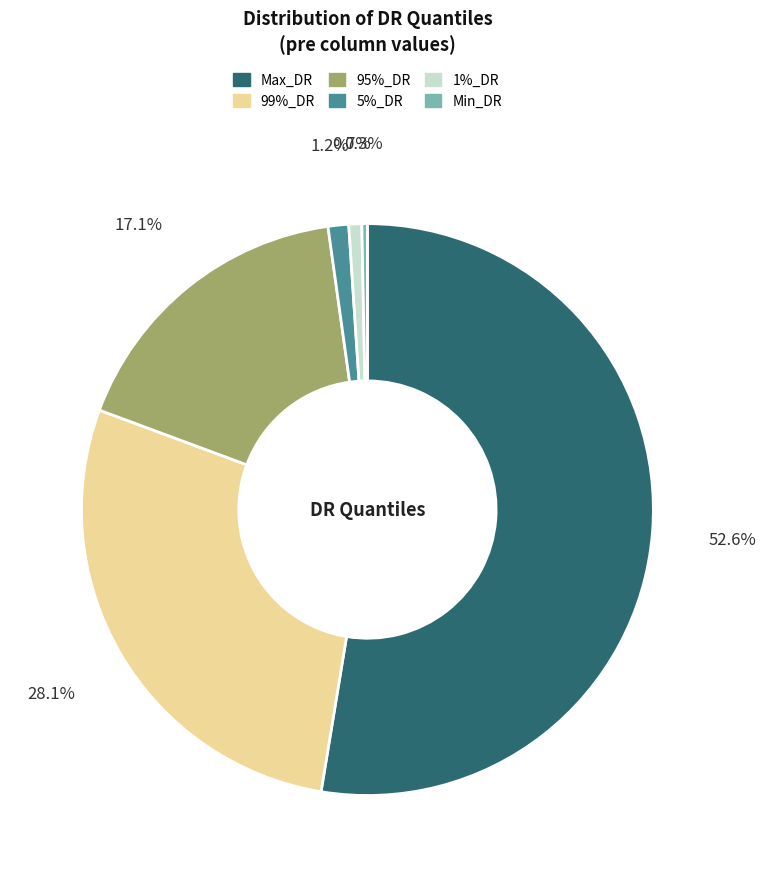

What percentage is NOT represented by 99%_DR?

71.9%